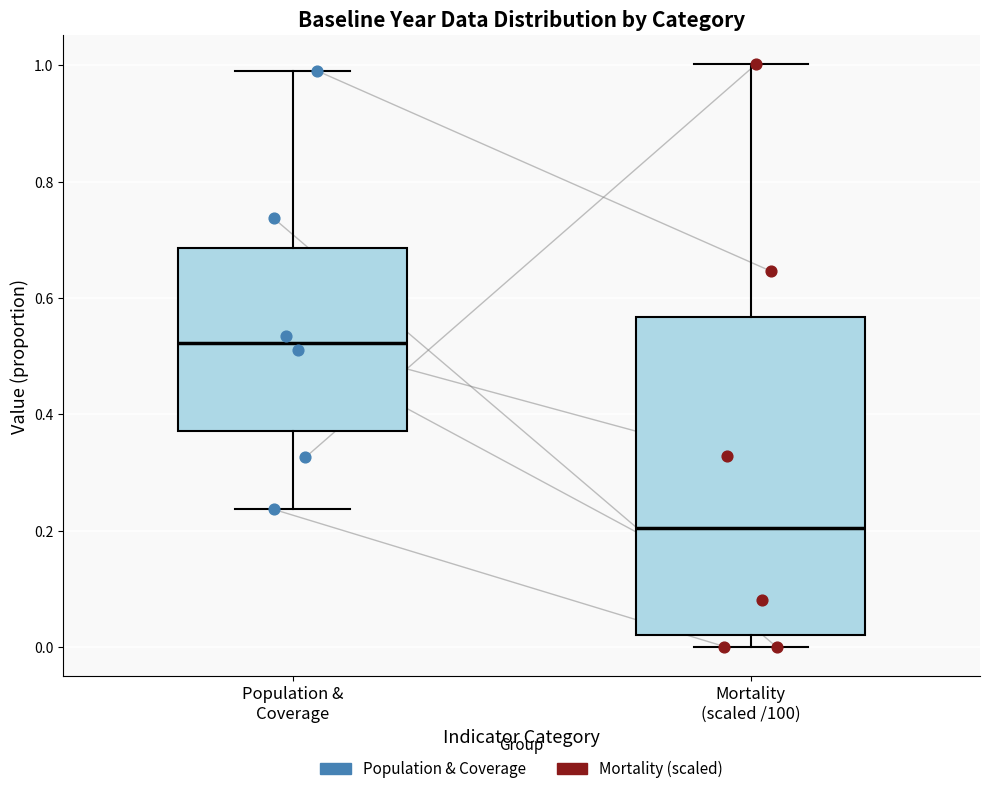

Reading left to right, read every box against the y-axis: the position of its median line, the range the box covers, and the ends of its whiskers. The values are not printed on the chart, so give them approximately, as read against the axis.

Population & Coverage: median 0.52, box 0.38 to 0.68, whiskers 0.24 to 1.00
Mortality (scaled /100): median 0.20, box 0.02 to 0.56, whiskers 0.00 to 1.00